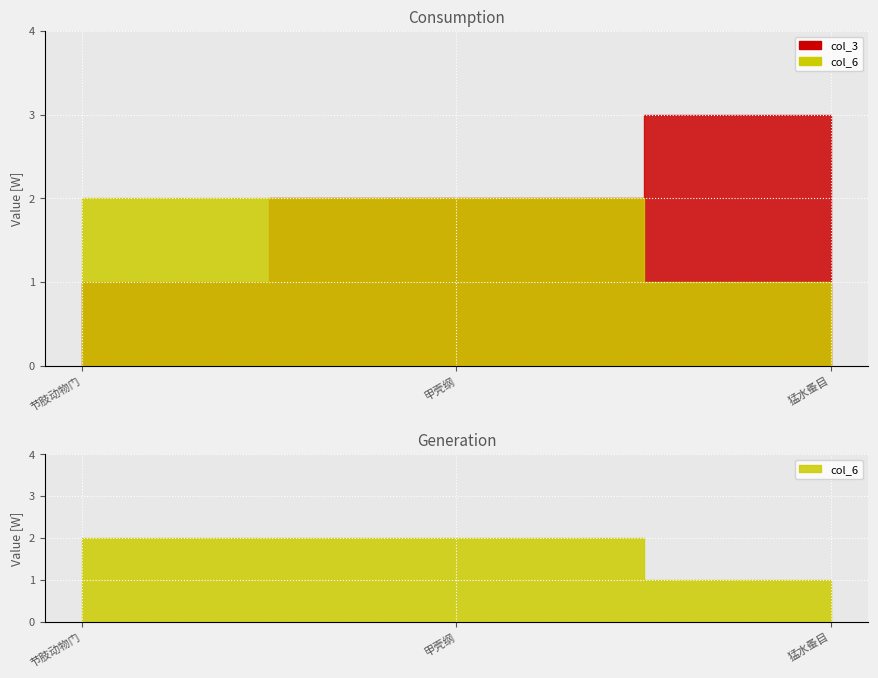

Between 猛水蚤目 and 甲壳纲, which is larger?

猛水蚤目